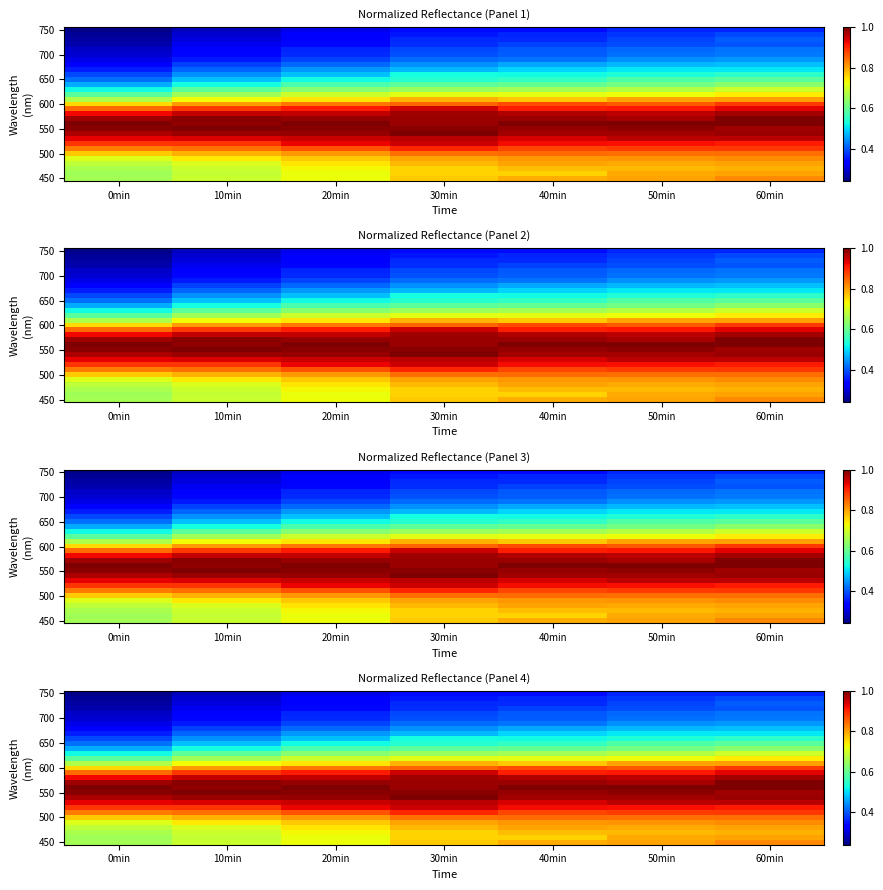

What is the greatest value displayed?

1.0